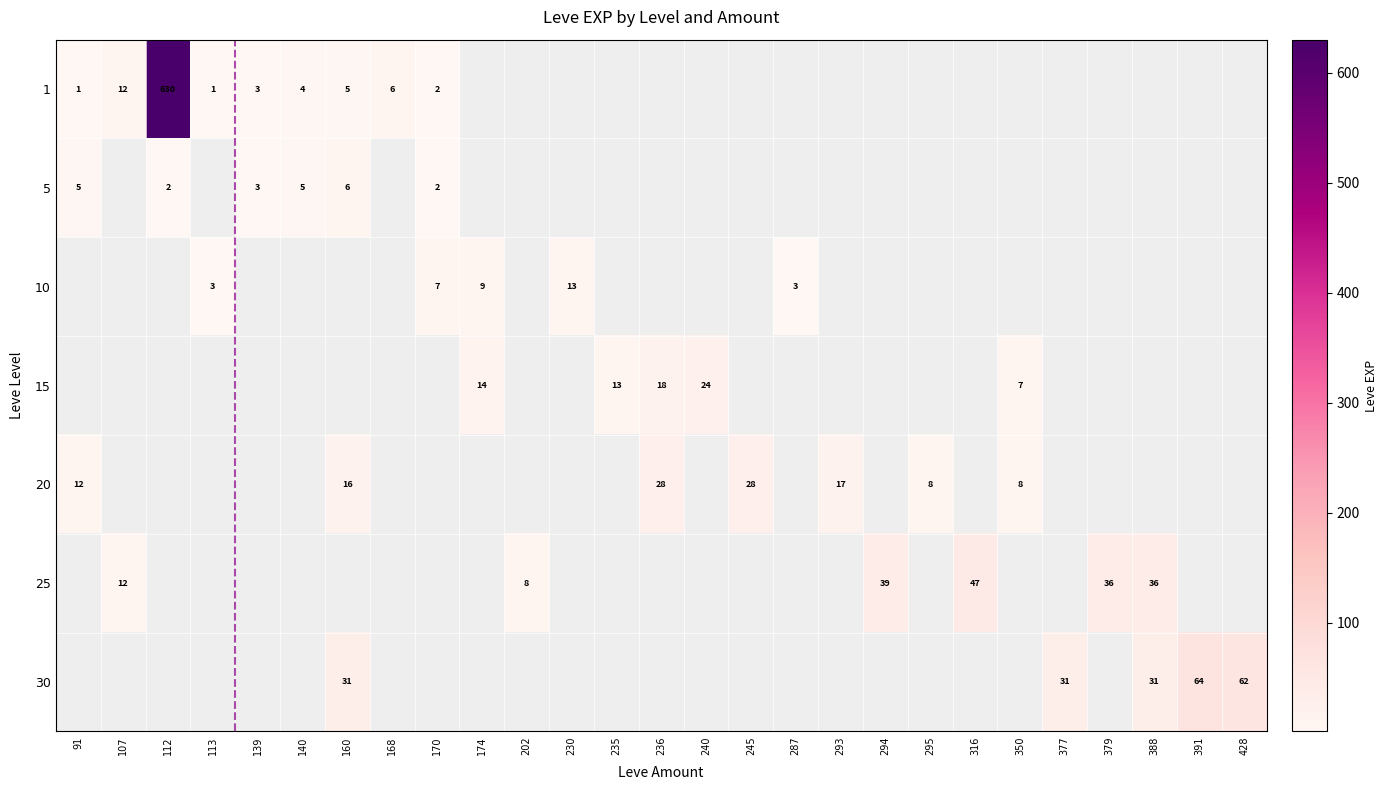

True or false: 5 has a value of 3 at 113.

False